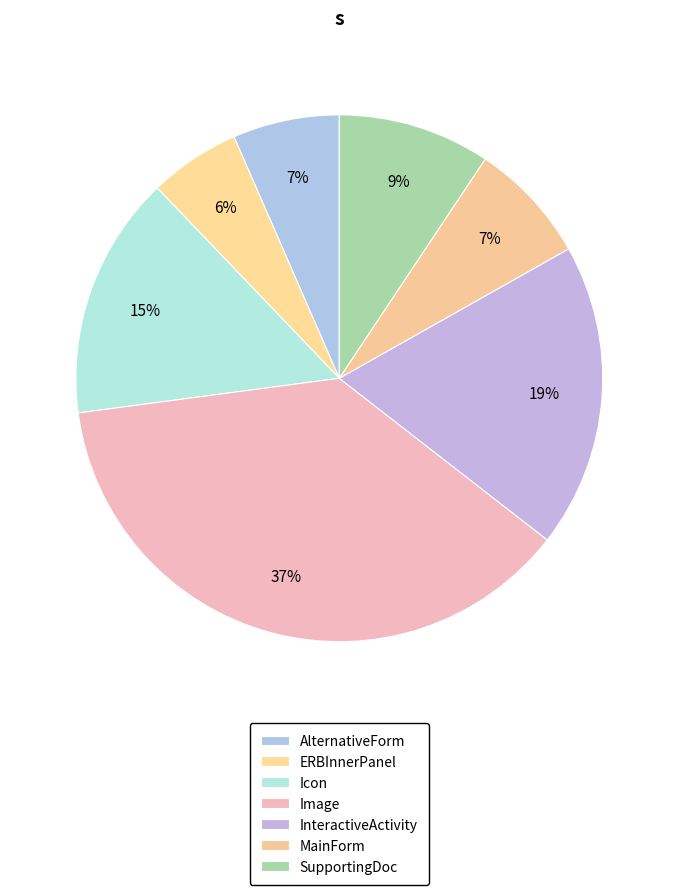

Rank the categories by value from lowest to highest.

ERBInnerPanel, AlternativeForm, MainForm, SupportingDoc, Icon, InteractiveActivity, Image